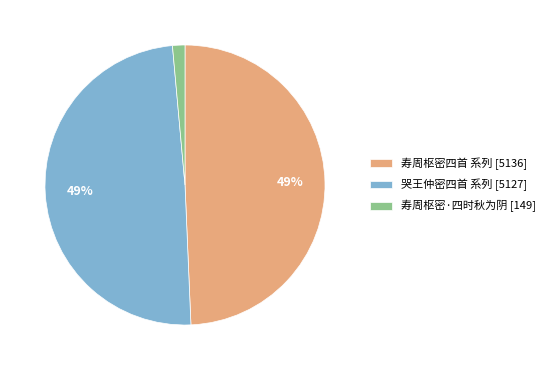

To the nearest percent, what is the average slice percentage?

33%